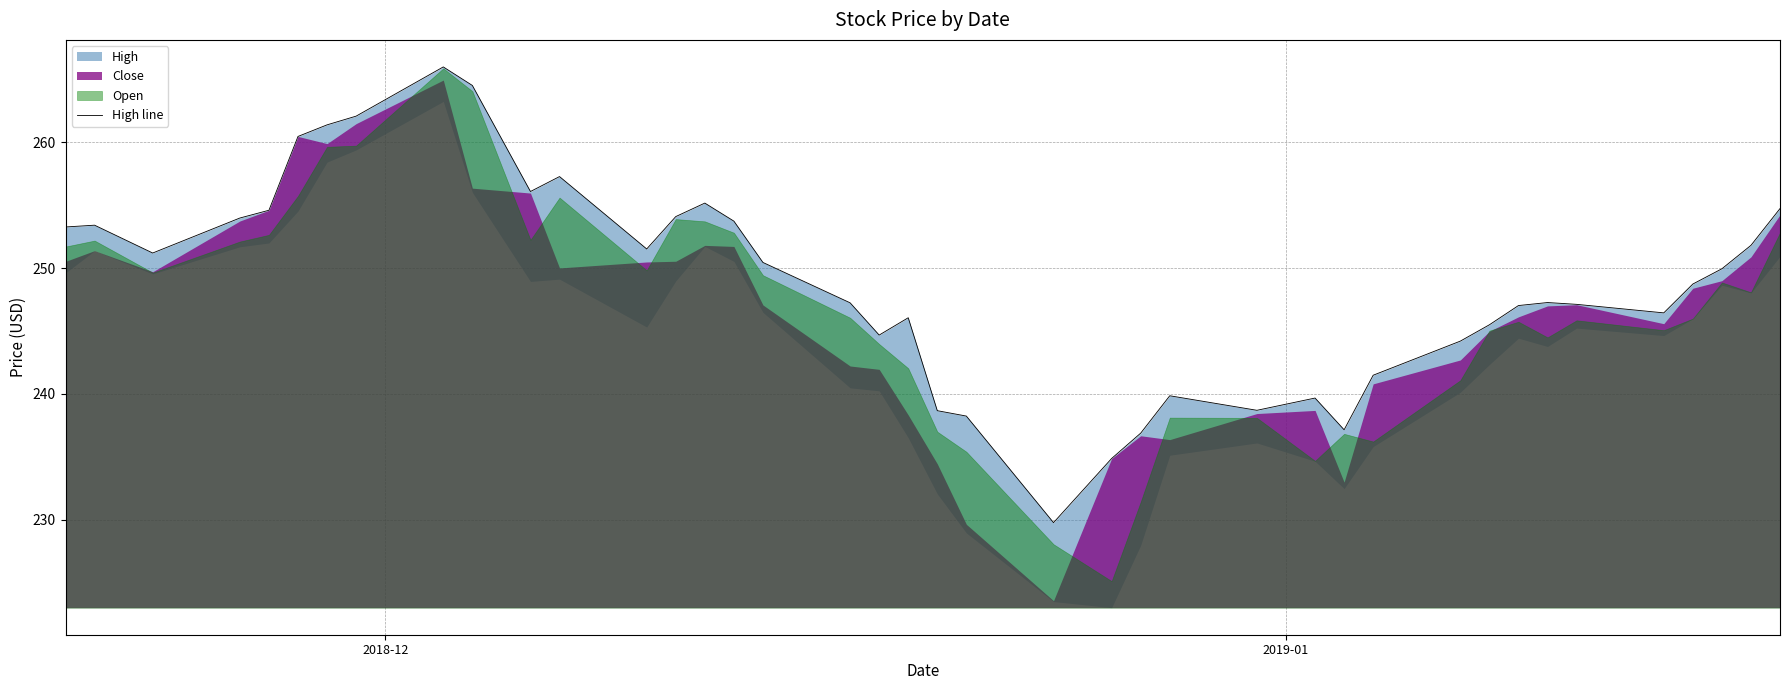

True or false: the data shows 156.3 at 16.

False